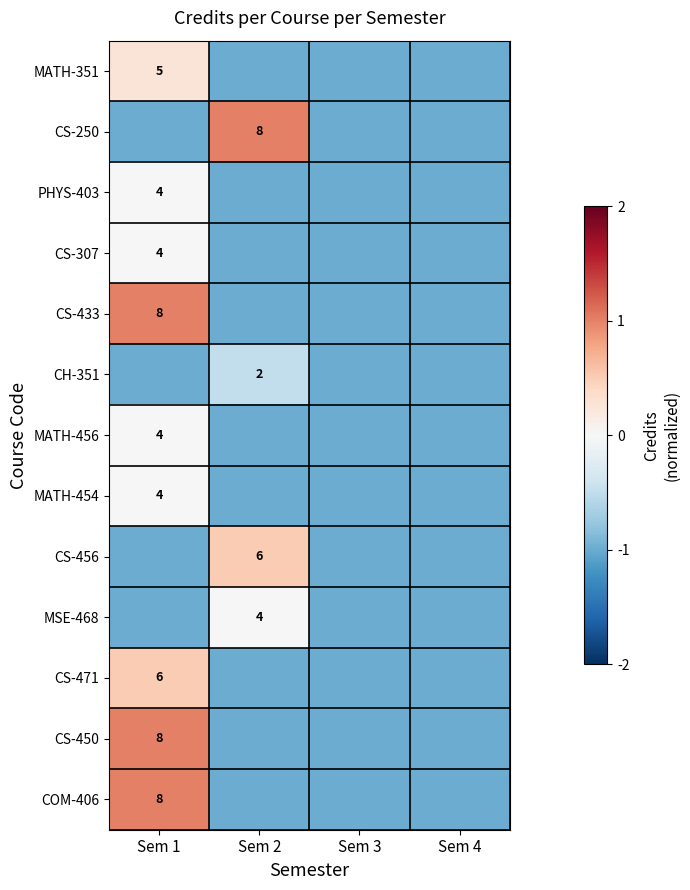

True or false: CS-450 has a value of 14 at Sem 1.

False